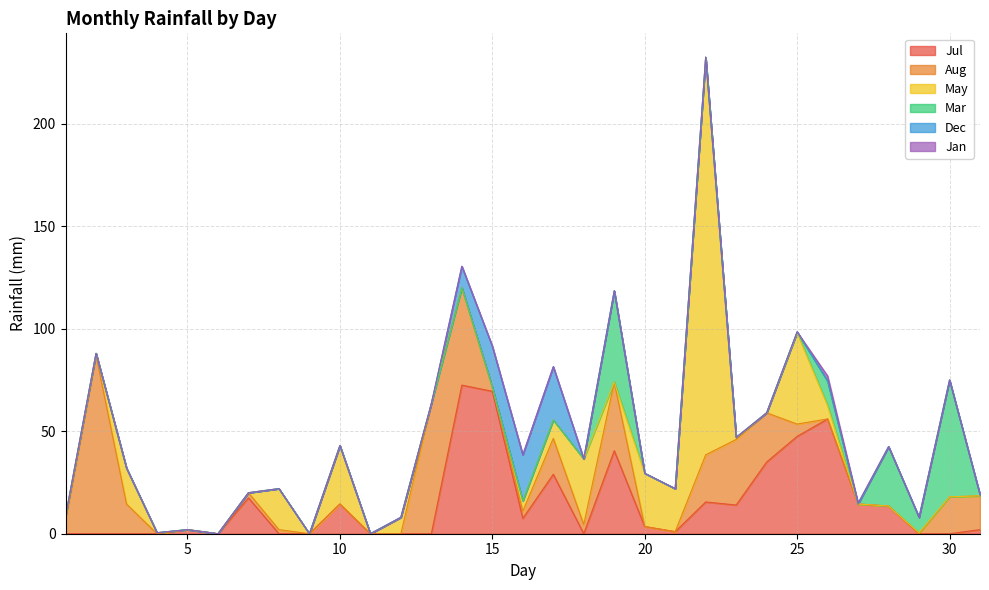

True or false: Dec and Mar intersect in this chart.

False